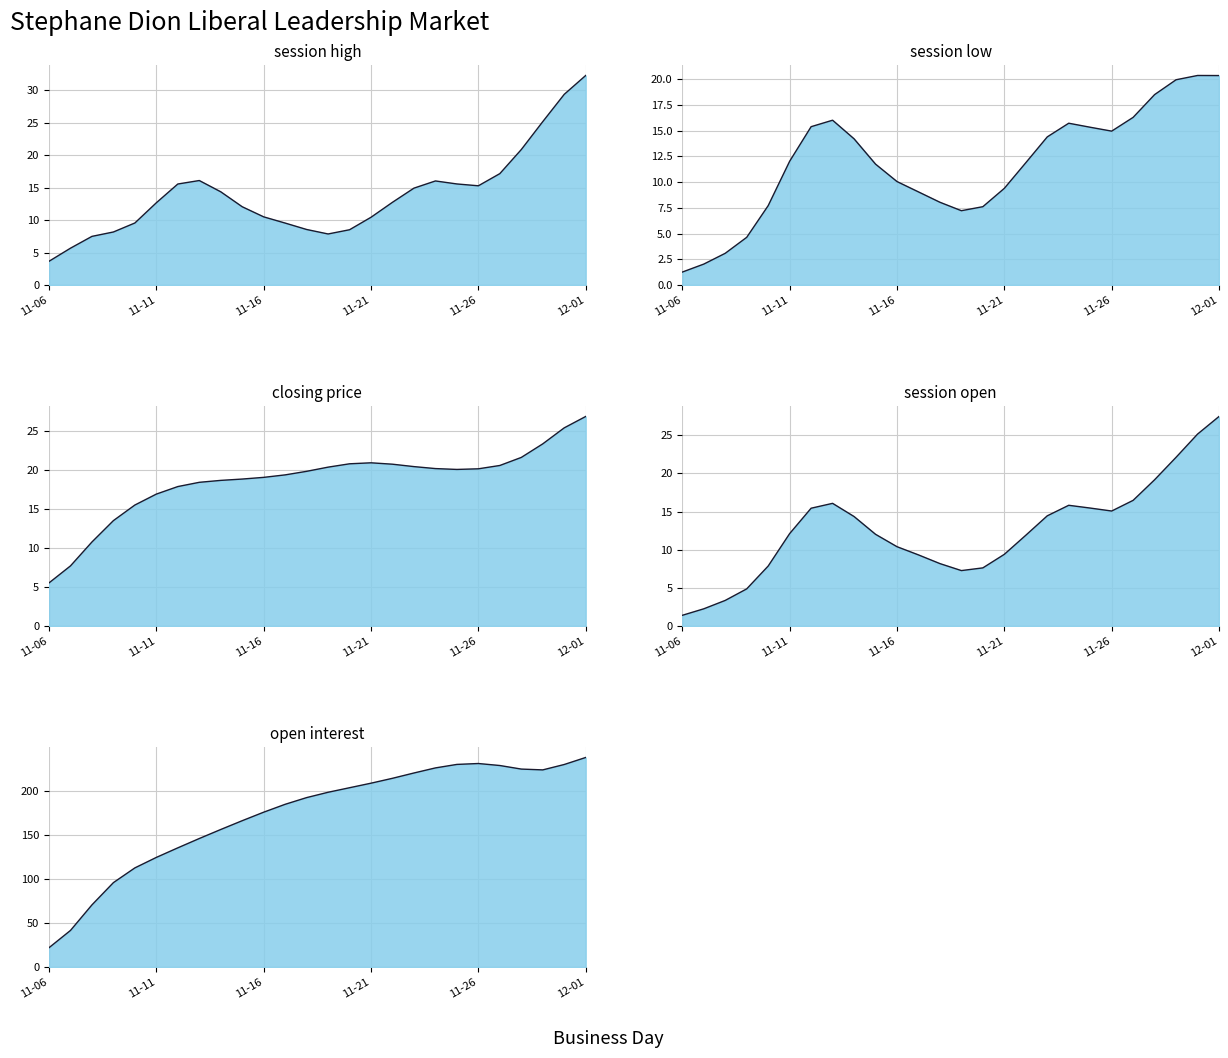

At which category does the chart reach its minimum across all series?

2006-11-06